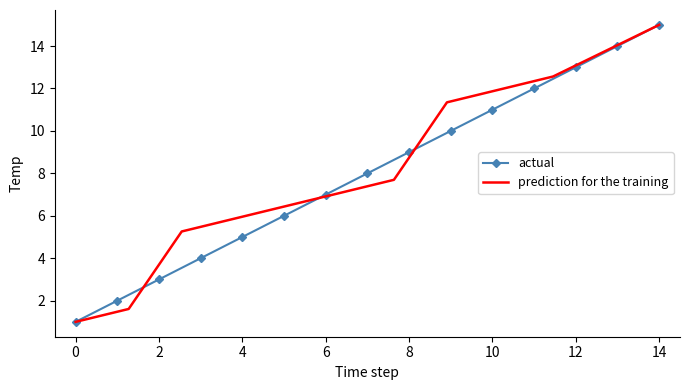

At which label does actual reach its peak?

14